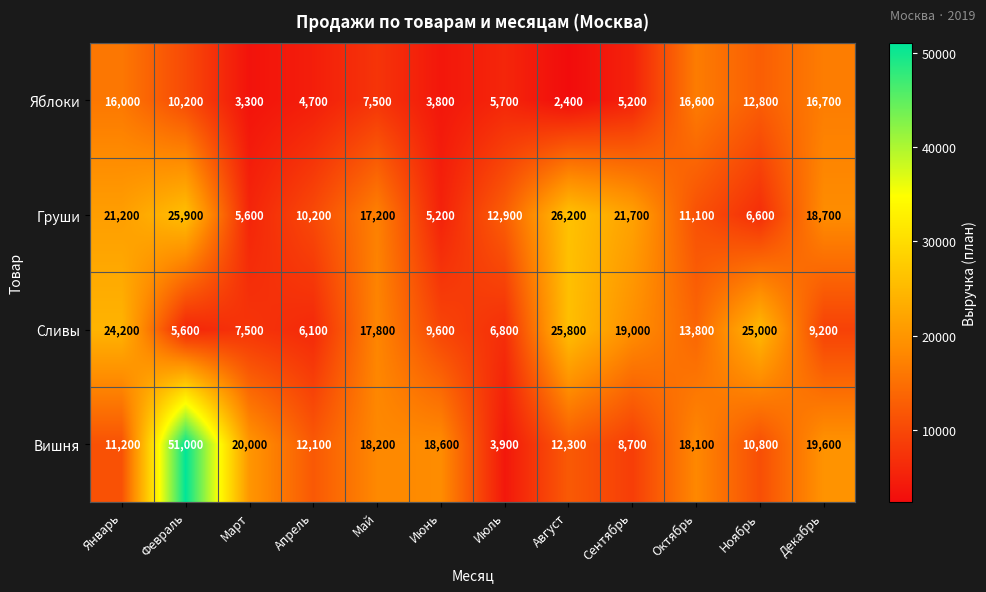

What is the sum of all Яблоки values?

104900